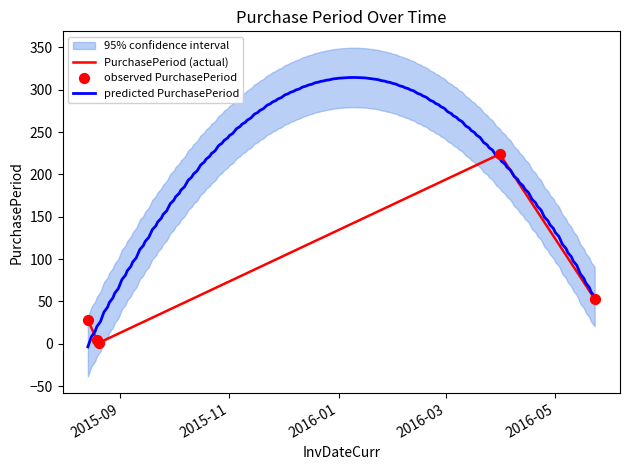

Which has a higher value, 2016-05-23 or 2015-08-20?

2016-05-23